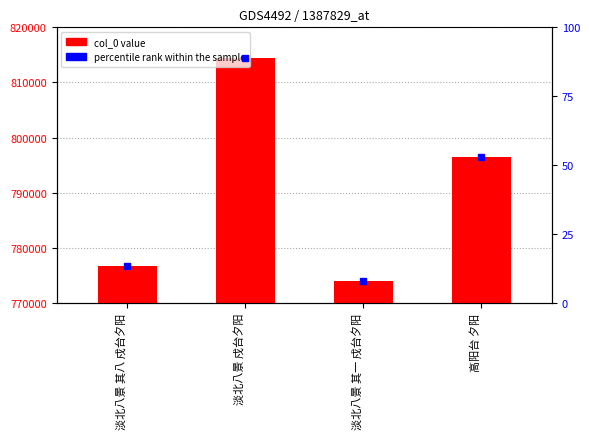

What is the label of the 1st bar from the right?

高阳台 夕阳